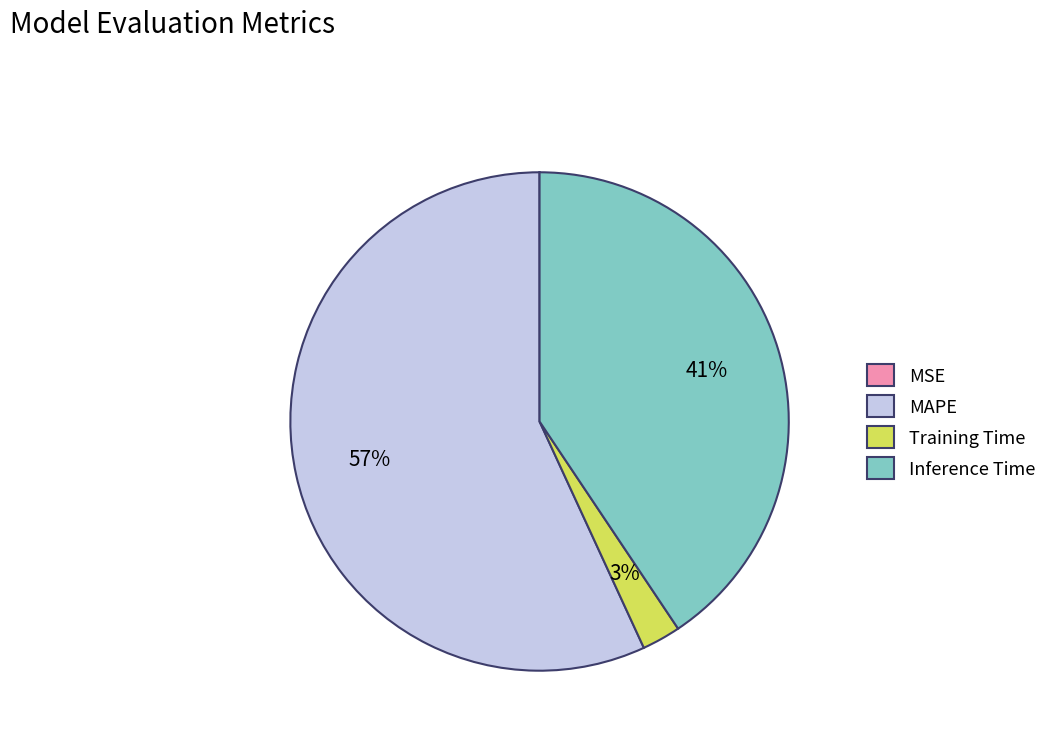

Is there any slice that represents more than half of the pie?

Yes